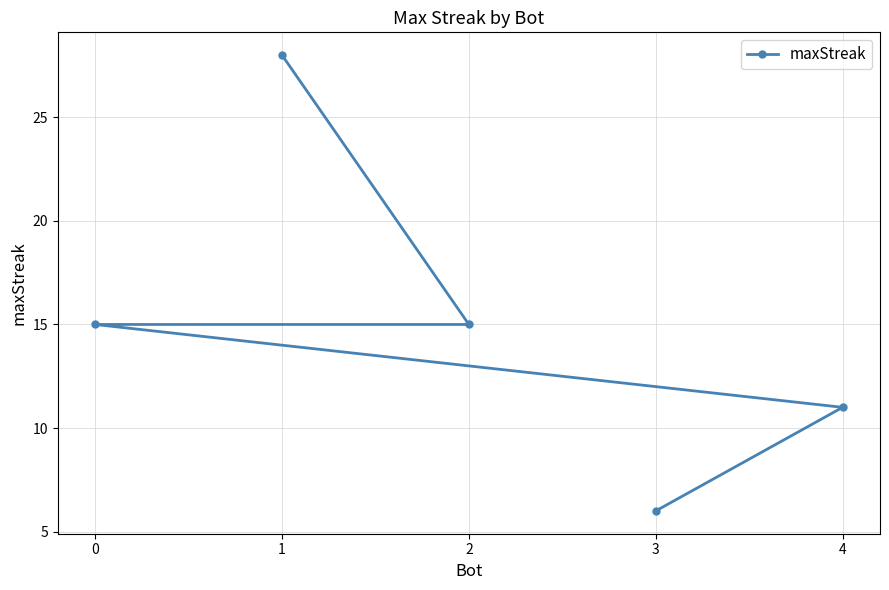

List the labels in order of value, largest first.

1, 2, 0, 4, 3